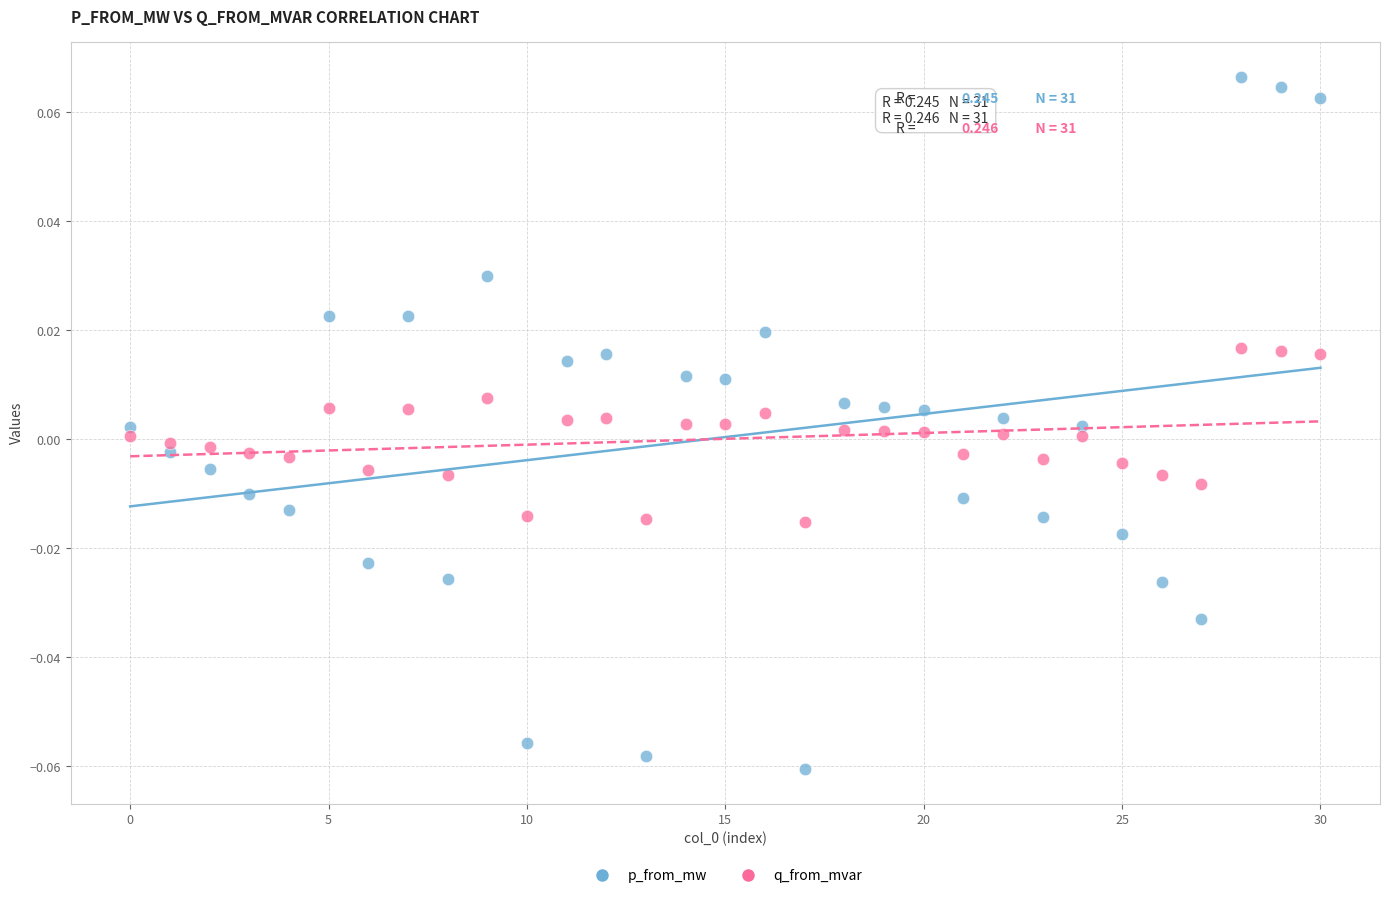

Which series contains the lowest Y value?

p_from_mw